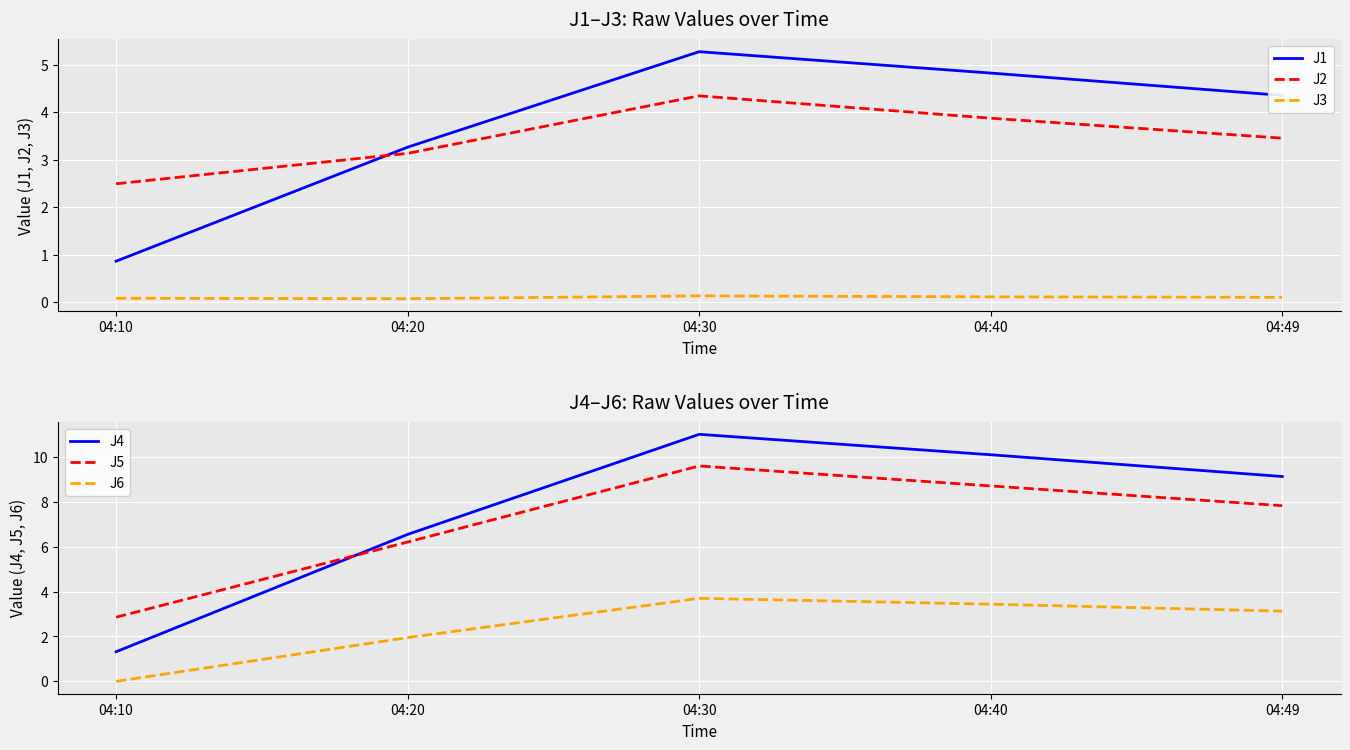

Count the number of categories in the chart.

5